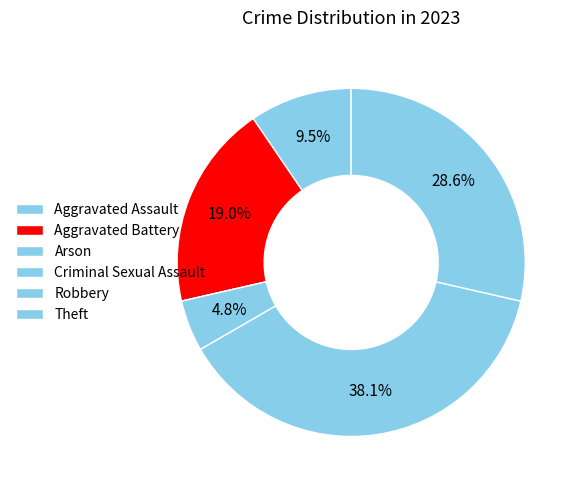

To the nearest percent, what portion does Criminal Sexual Assault represent?

5%